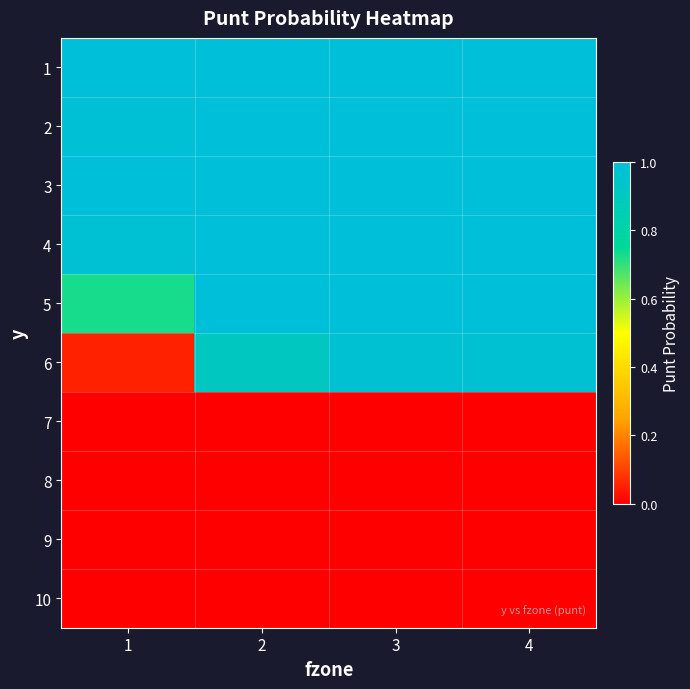

Reading right to left, transcribe all the data shown in this chart.

1: 4=1.0	3=1.0	2=1.0	1=1.0
2: 4=1.0	3=1.0	2=1.0	1=1.0
3: 4=1.0	3=1.0	2=1.0	1=1.0
4: 4=1.0	3=1.0	2=1.0	1=1.0
5: 4=1.0	3=1.0	2=1.0	1=0.7
6: 4=1.0	3=1.0	2=0.9	1=0.1
7: 4=0.0	3=0.0	2=0.0	1=0.0
8: 4=0.0	3=0.0	2=0.0	1=0.0
9: 4=0.0	3=0.0	2=0.0	1=0.0
10: 4=0.0	3=0.0	2=0.0	1=0.0